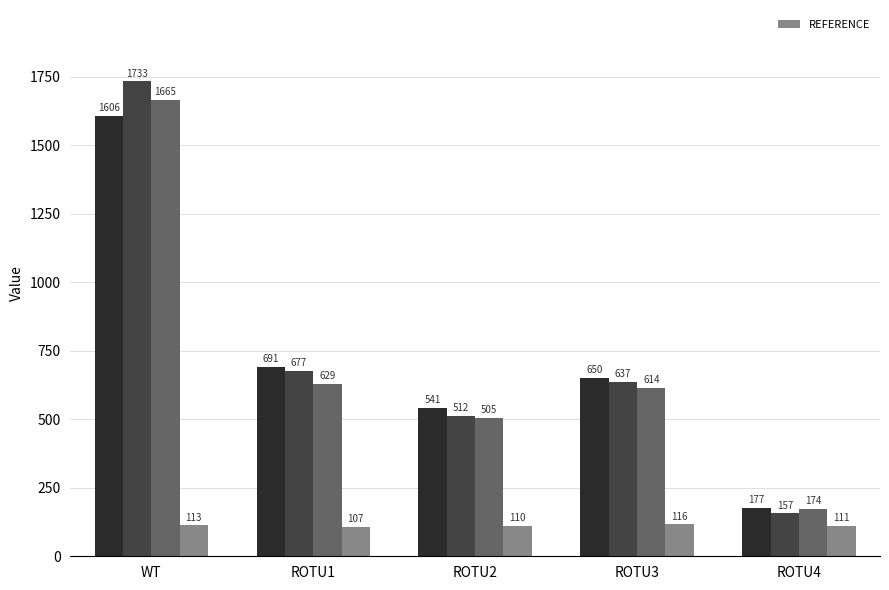

What value does the data have at ROTU3?

116